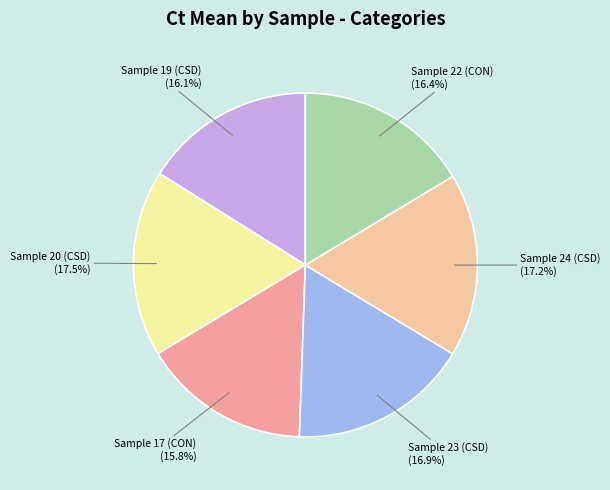

What portion of the pie excludes Sample 24 (CSD)?

82.8%